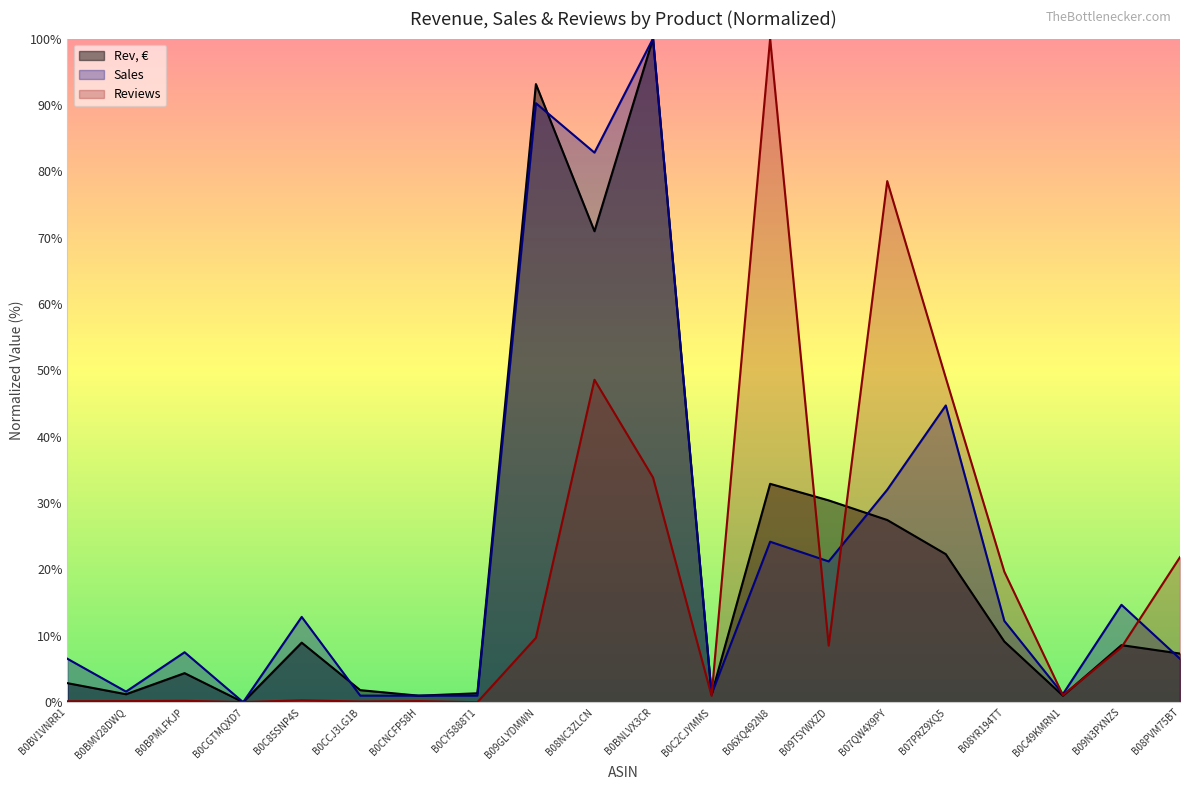

At which category does Reviews reach its first local valley?

B0CGTMQXD7